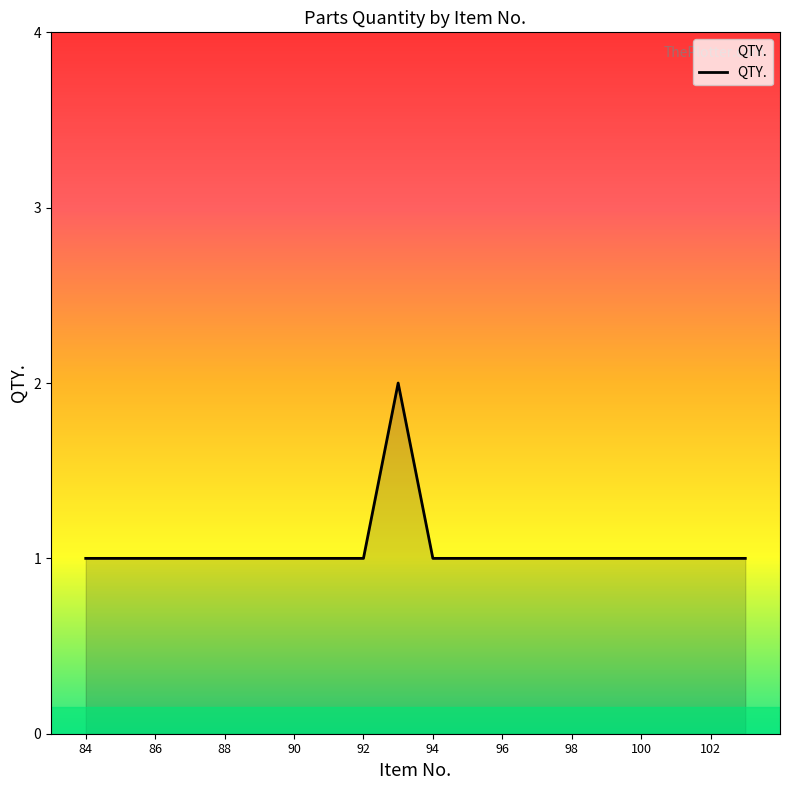

What is the smallest value displayed?

1